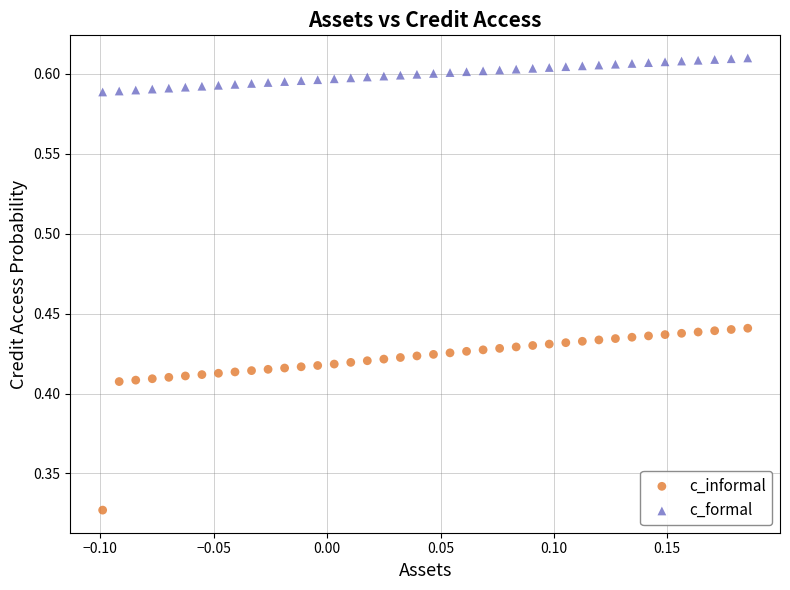

What are all the series names shown in the legend?

c_informal, c_formal